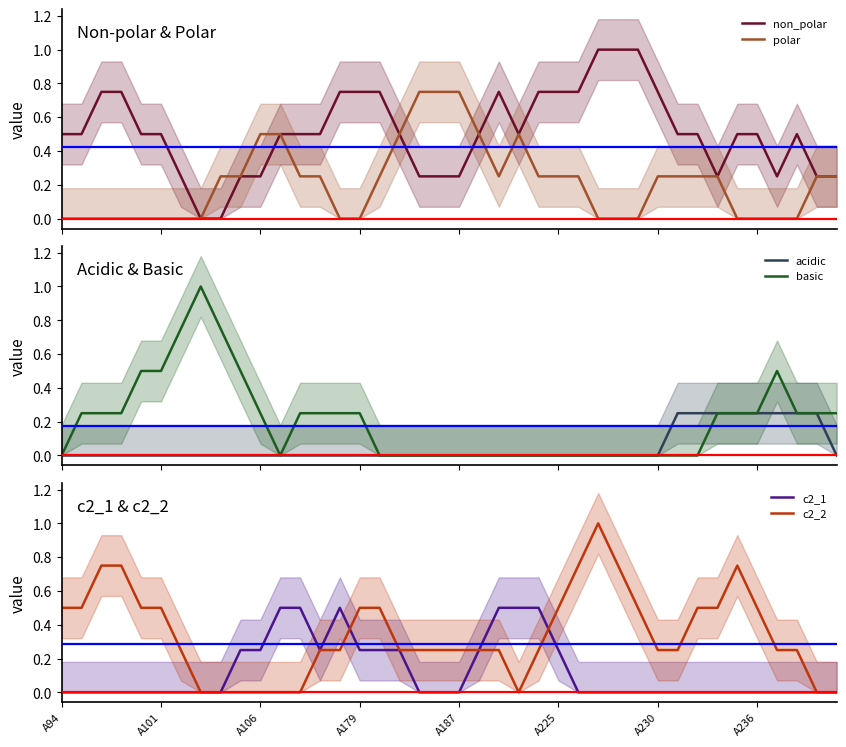

Reading left to right, transcribe all the data shown in this chart.

non_polar: 0.5	0.5	0.8	0.8	0.5	0.5	0.2	0.0	0.0	0.2	0.2	0.5	0.5	0.5	0.8	0.8	0.8	0.5	0.2	0.2	0.2	0.5	0.8	0.5	0.8	0.8	0.8	1.0	1.0	1.0	0.8	0.5	0.5	0.2	0.5	0.5	0.2	0.5	0.2	0.2
polar: 0.0	0.0	0.0	0.0	0.0	0.0	0.0	0.0	0.2	0.2	0.5	0.5	0.2	0.2	0.0	0.0	0.2	0.5	0.8	0.8	0.8	0.5	0.2	0.5	0.2	0.2	0.2	0.0	0.0	0.0	0.2	0.2	0.2	0.2	0.0	0.0	0.0	0.0	0.2	0.2
acidic: 0.0	0.0	0.0	0.0	0.0	0.0	0.0	0.0	0.0	0.0	0.0	0.0	0.0	0.0	0.0	0.0	0.0	0.0	0.0	0.0	0.0	0.0	0.0	0.0	0.0	0.0	0.0	0.0	0.0	0.0	0.0	0.2	0.2	0.2	0.2	0.2	0.2	0.2	0.2	0.0
basic: 0.0	0.2	0.2	0.2	0.5	0.5	0.8	1.0	0.8	0.5	0.2	0.0	0.2	0.2	0.2	0.2	0.0	0.0	0.0	0.0	0.0	0.0	0.0	0.0	0.0	0.0	0.0	0.0	0.0	0.0	0.0	0.0	0.0	0.2	0.2	0.2	0.5	0.2	0.2	0.2
c2_1: 0.0	0.0	0.0	0.0	0.0	0.0	0.0	0.0	0.0	0.2	0.2	0.5	0.5	0.2	0.5	0.2	0.2	0.2	0.0	0.0	0.0	0.2	0.5	0.5	0.5	0.2	0.0	0.0	0.0	0.0	0.0	0.0	0.0	0.0	0.0	0.0	0.0	0.0	0.0	0.0
c2_2: 0.5	0.5	0.8	0.8	0.5	0.5	0.2	0.0	0.0	0.0	0.0	0.0	0.0	0.2	0.2	0.5	0.5	0.2	0.2	0.2	0.2	0.2	0.2	0.0	0.2	0.5	0.8	1.0	0.8	0.5	0.2	0.2	0.5	0.5	0.8	0.5	0.2	0.2	0.0	0.0